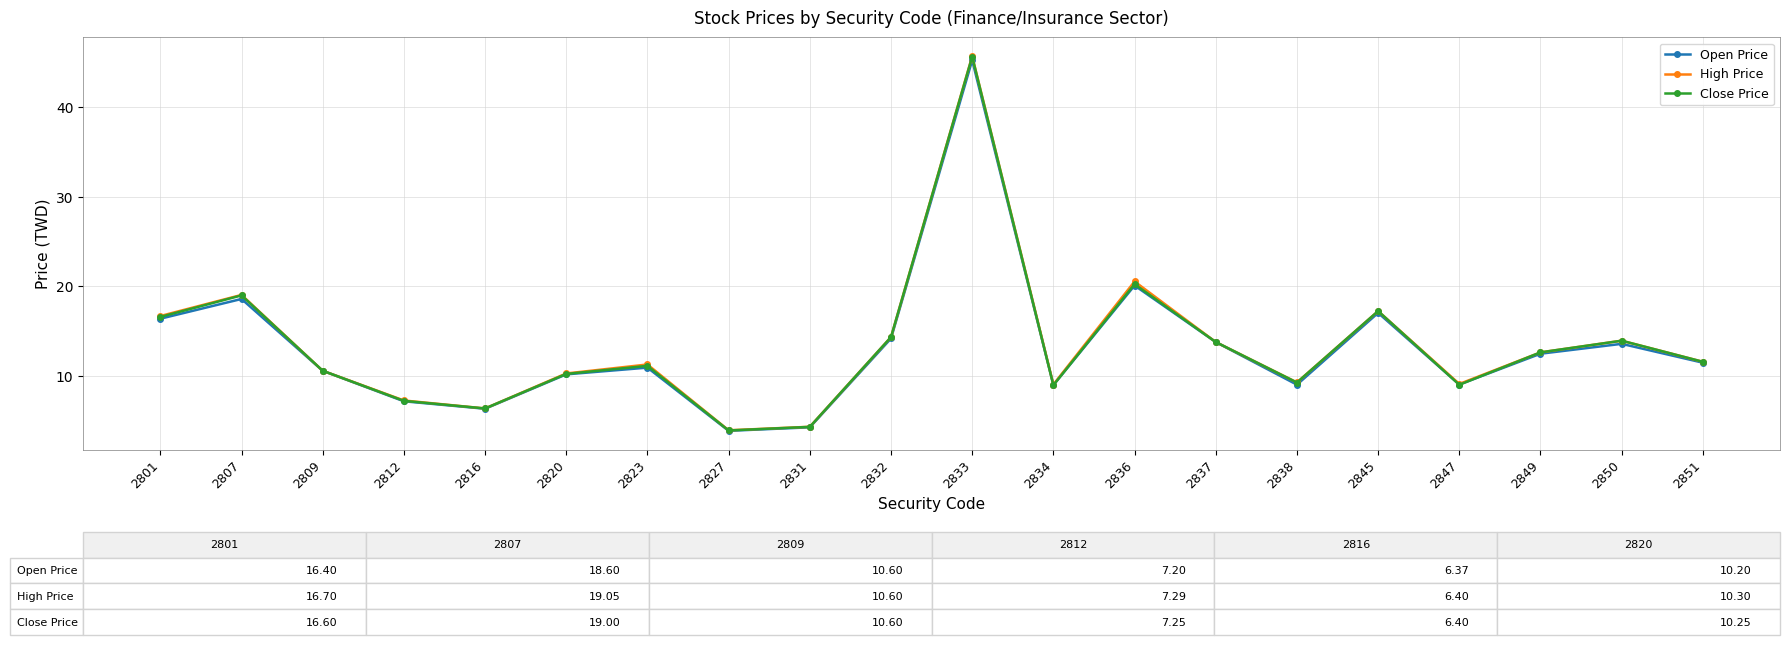

What is the highest value of the Close Price series?

45.6